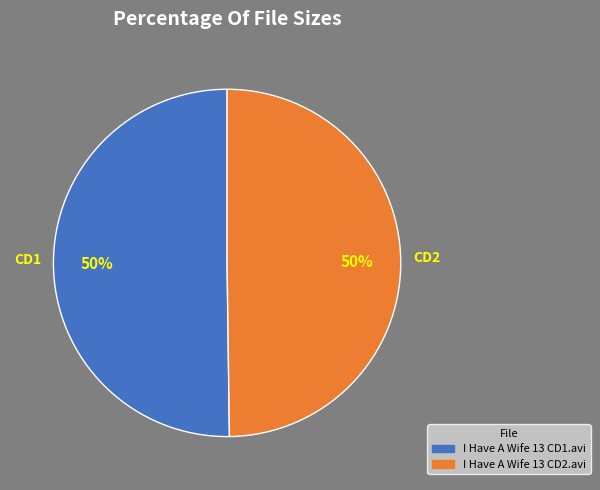

Approximately how many times larger is the value at I Have A Wife 13 CD1.avi compared to I Have A Wife 13 CD2.avi?

1.0